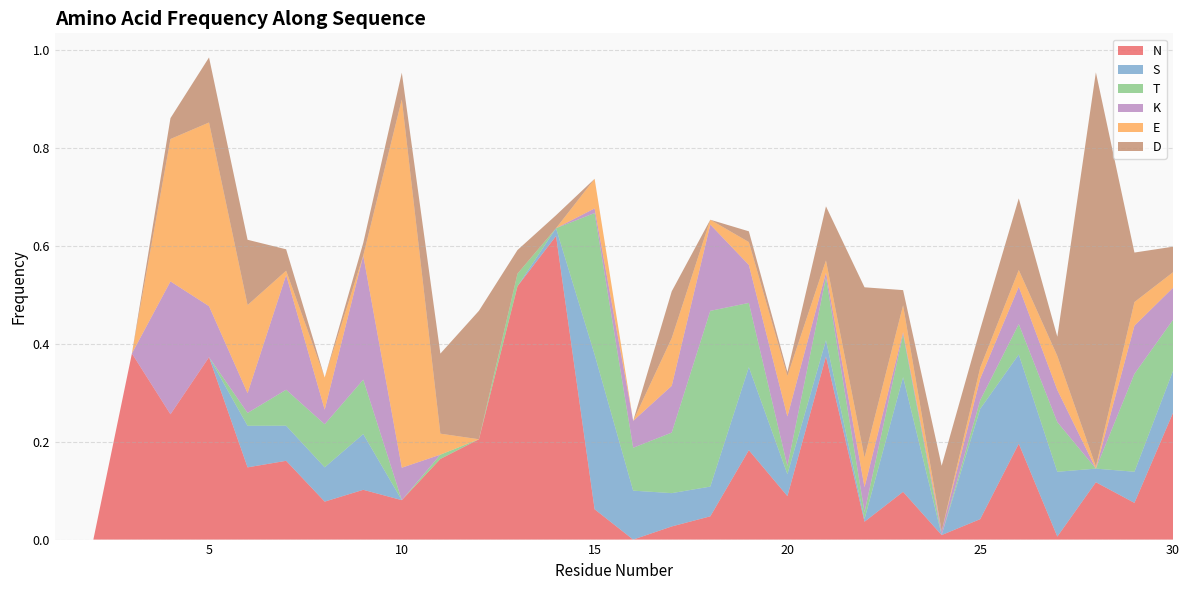

Reading right to left, transcribe all the data shown in this chart.

N: 30=0.3	29=0.1	28=0.1	27=0.0	26=0.2	25=0.0	24=0.0	23=0.1	22=0.0	21=0.4	20=0.1	19=0.2	18=0.0	17=0.0	16=0.0	15=0.1	14=0.6	13=0.5	12=0.2	11=0.2	10=0.1	9=0.1	8=0.1	7=0.2	6=0.1	5=0.4	4=0.3	3=0.4	2=0.0	1=0.0
S: 30=0.1	29=0.1	28=0.0	27=0.1	26=0.2	25=0.2	24=0.0	23=0.2	22=0.0	21=0.0	20=0.0	19=0.2	18=0.1	17=0.1	16=0.1	15=0.3	14=0.0	13=0.0	12=0.0	11=0.0	10=0.0	9=0.1	8=0.1	7=0.1	6=0.1	5=0.0	4=0.0	3=0.0	2=0.0	1=0.0
T: 30=0.1	29=0.2	28=0.0	27=0.1	26=0.1	25=0.0	24=0.0	23=0.1	22=0.0	21=0.1	20=0.0	19=0.1	18=0.4	17=0.1	16=0.1	15=0.3	14=0.0	13=0.0	12=0.0	11=0.0	10=0.0	9=0.1	8=0.1	7=0.1	6=0.0	5=0.0	4=0.0	3=0.0	2=0.0	1=0.0
K: 30=0.1	29=0.1	28=0.0	27=0.1	26=0.1	25=0.0	24=0.0	23=0.0	22=0.1	21=0.0	20=0.1	19=0.1	18=0.2	17=0.1	16=0.1	15=0.0	14=0.0	13=0.0	12=0.0	11=0.0	10=0.1	9=0.3	8=0.0	7=0.2	6=0.0	5=0.1	4=0.3	3=0.0	2=0.0	1=0.0
E: 30=0.0	29=0.0	28=0.0	27=0.1	26=0.0	25=0.0	24=0.0	23=0.1	22=0.1	21=0.0	20=0.1	19=0.0	18=0.0	17=0.1	16=0.0	15=0.1	14=0.0	13=0.0	12=0.0	11=0.0	10=0.8	9=0.0	8=0.1	7=0.0	6=0.2	5=0.4	4=0.3	3=0.0	2=0.0	1=0.0
D: 30=0.1	29=0.1	28=0.8	27=0.0	26=0.1	25=0.1	24=0.1	23=0.0	22=0.3	21=0.1	20=0.0	19=0.0	18=0.0	17=0.1	16=0.0	15=0.0	14=0.0	13=0.0	12=0.3	11=0.2	10=0.1	9=0.0	8=0.0	7=0.0	6=0.1	5=0.1	4=0.0	3=0.0	2=0.0	1=0.0